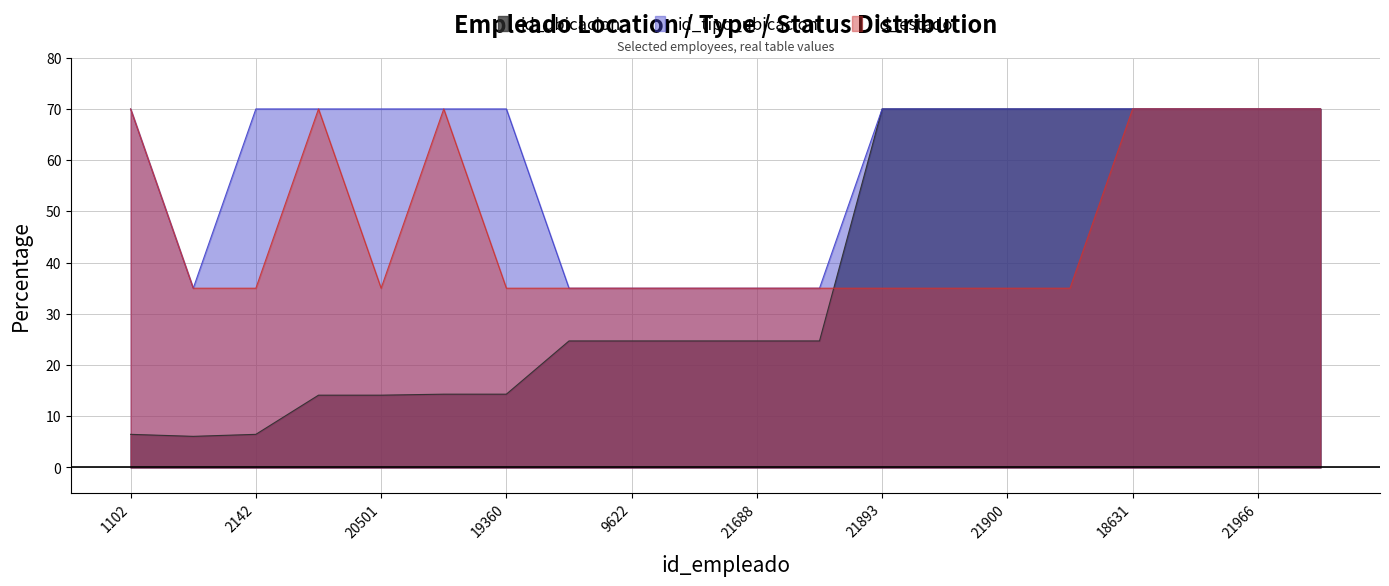

Between 20501 and 21900, which series saw the biggest shift?

id_ubicacion